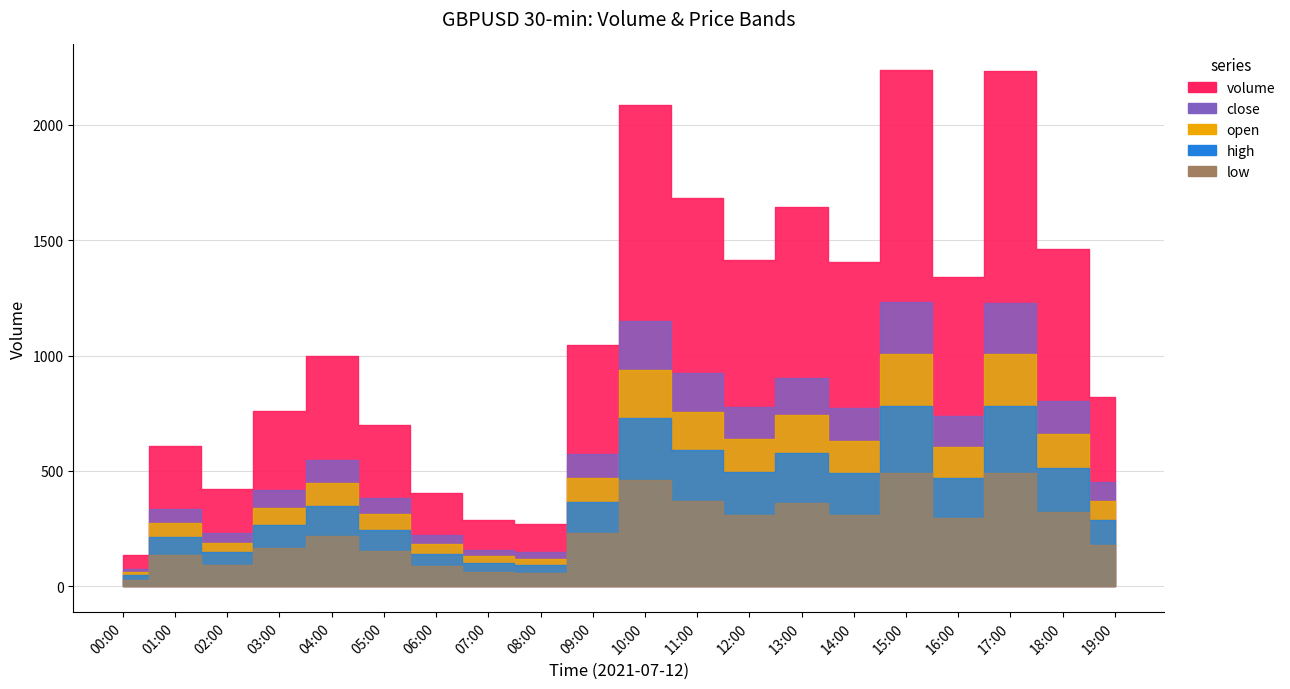

True or false: close and volume intersect in this chart.

False